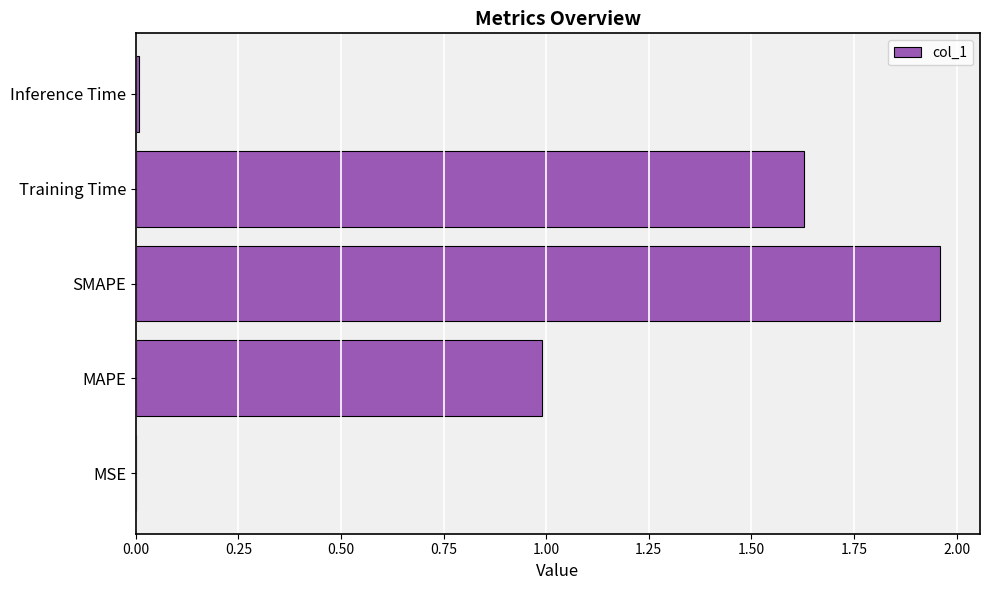

At which category does the chart reach its peak across all series?

SMAPE